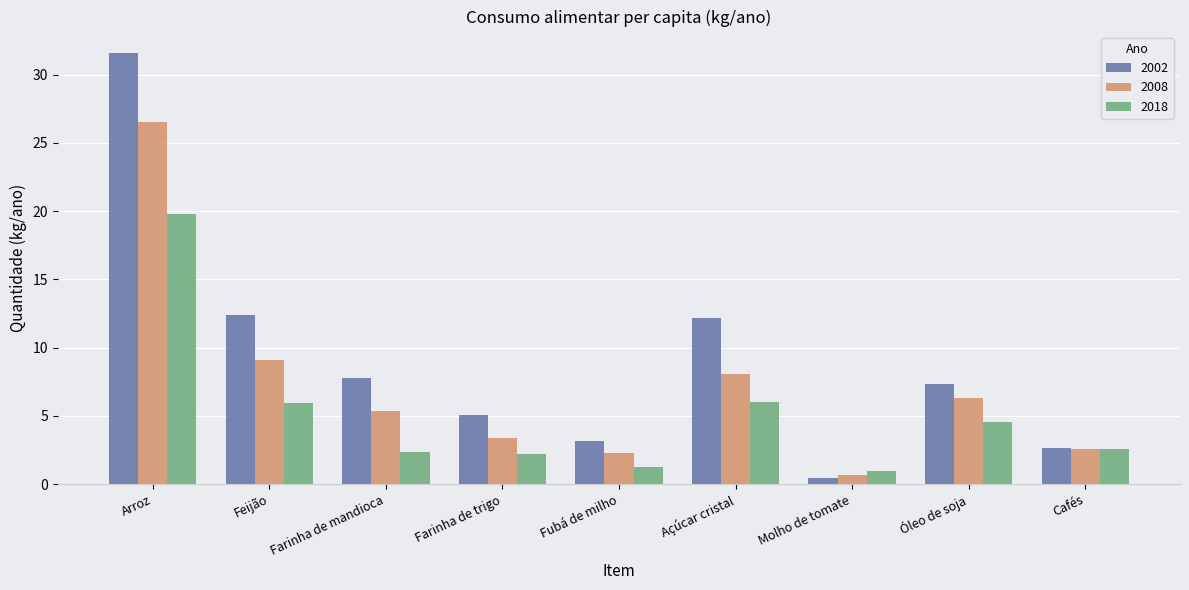

What value does the 2018 series have at Feijão?

5.9